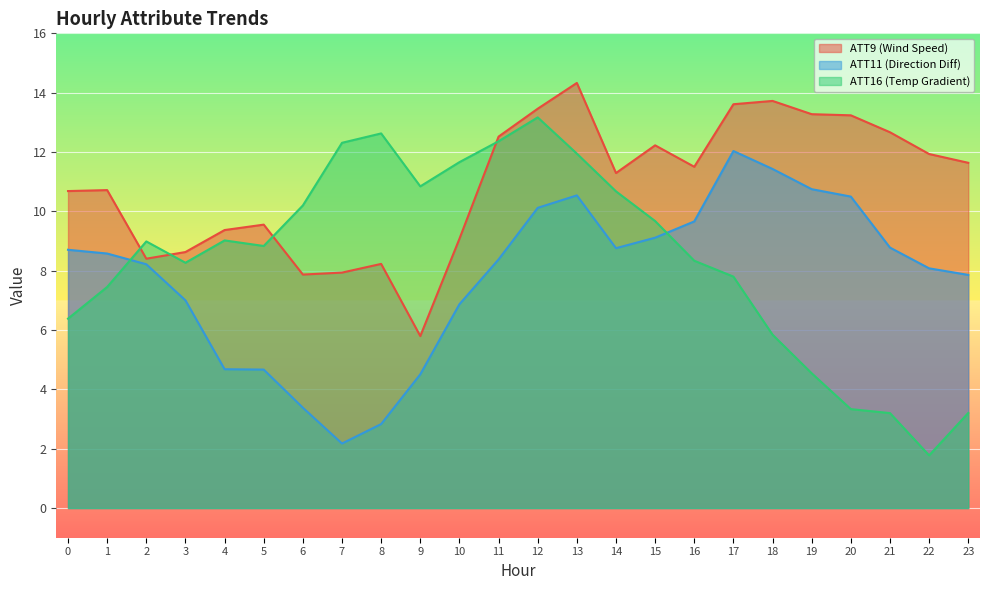

What is the smallest value displayed?

1.8